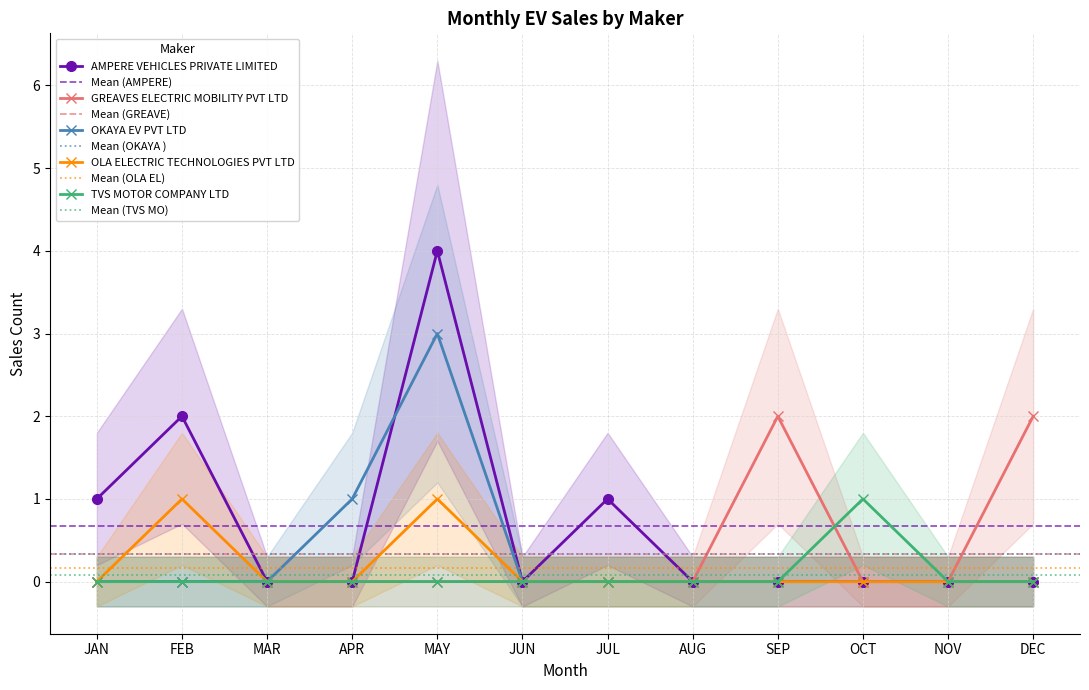

Rank the series by their maximum value, from lowest to highest.

OLA ELECTRIC TECHNOLOGIES PVT LTD, TVS MOTOR COMPANY LTD, GREAVES ELECTRIC MOBILITY PVT LTD, OKAYA EV PVT LTD, AMPERE VEHICLES PRIVATE LIMITED